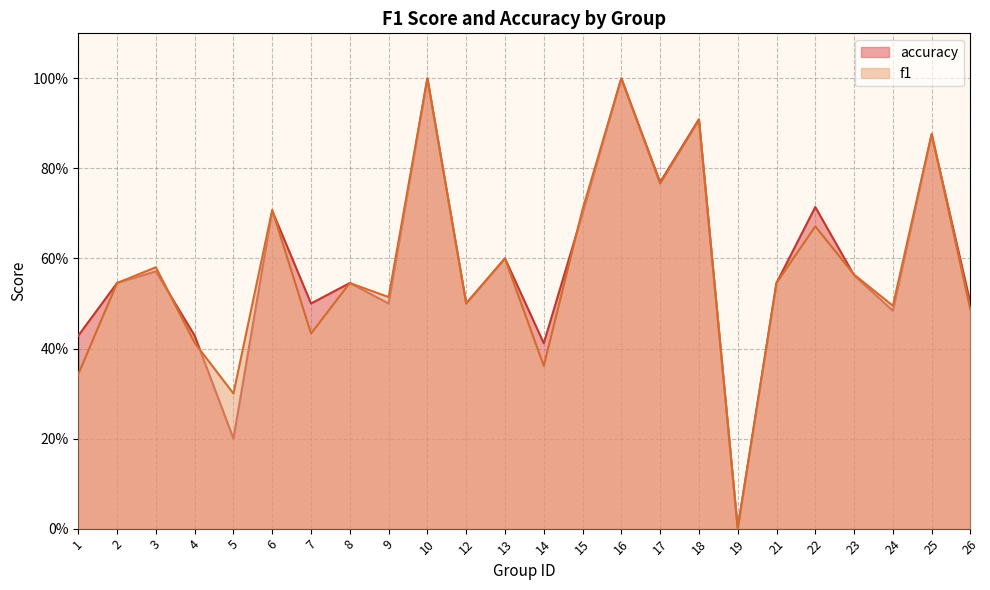

How many lines are shown in the chart?

2